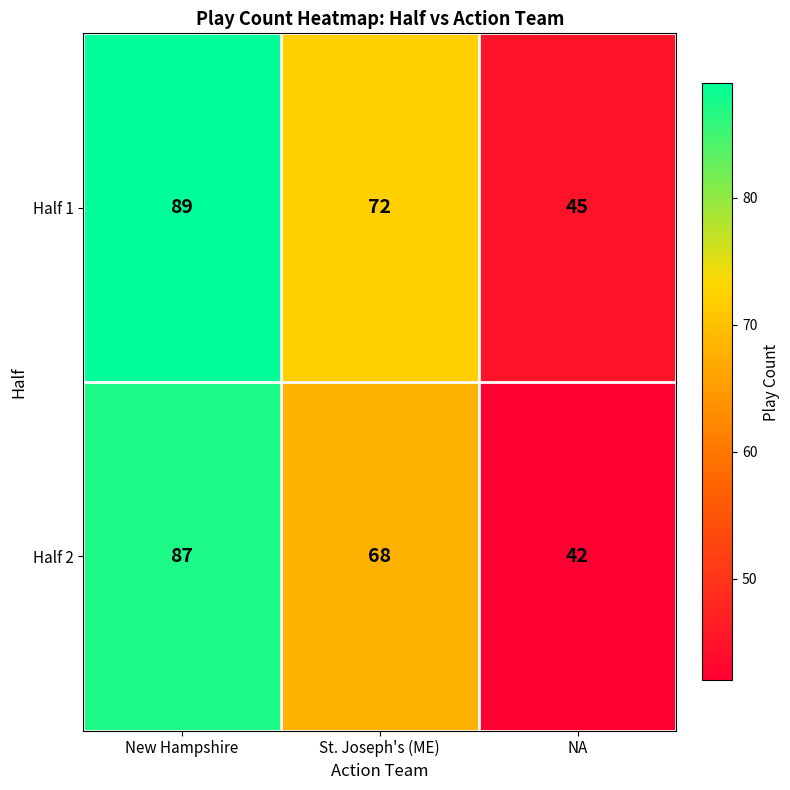

Reading right to left, what are all the values shown in this chart?

Half 1: 45	72	89
Half 2: 42	68	87